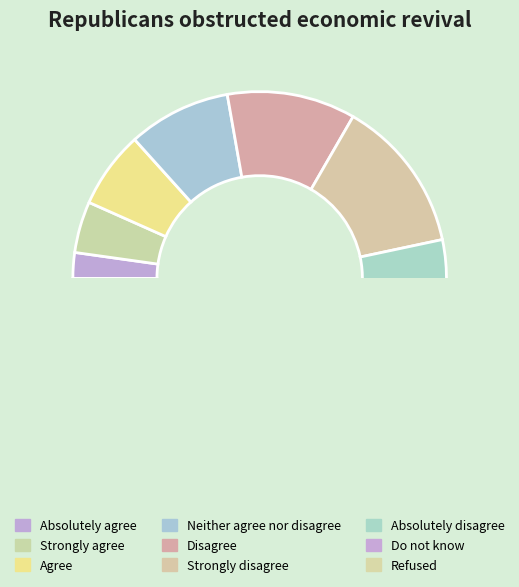

Does Strongly agree account for over 50% of the chart?

No